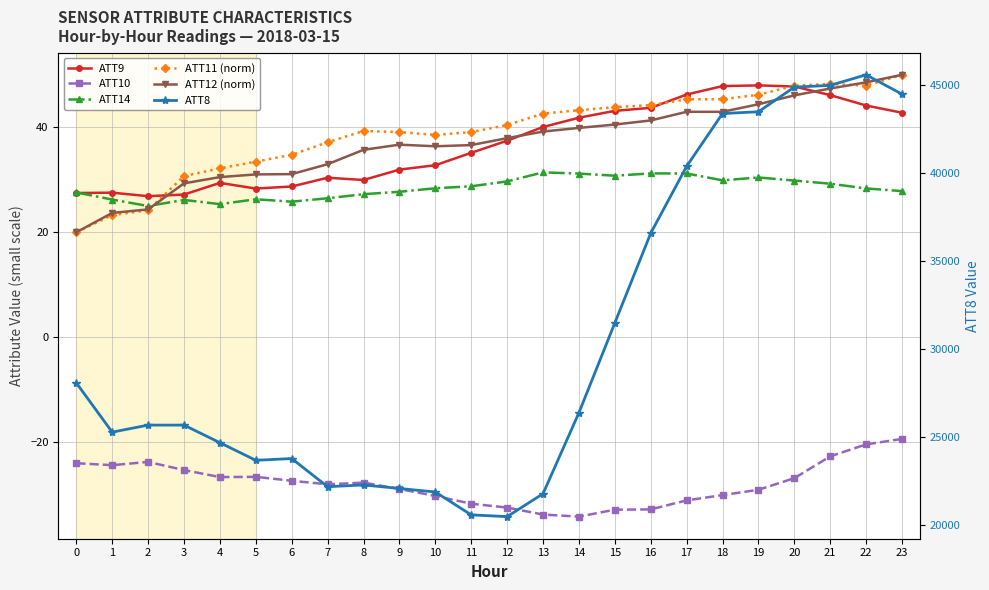

At 4, list the series in order from largest to smallest.

ATT8, ATT11 (norm), ATT12 (norm), ATT9, ATT14, ATT10